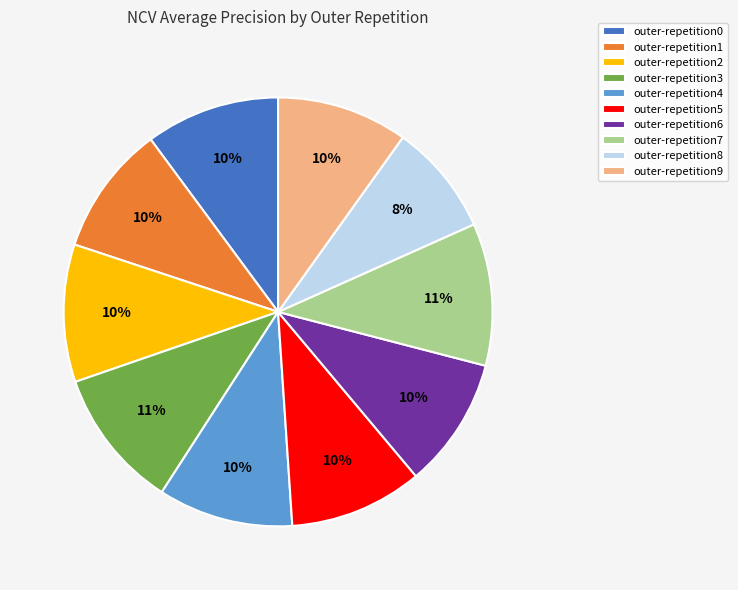

Is there any slice that represents more than half of the pie?

No